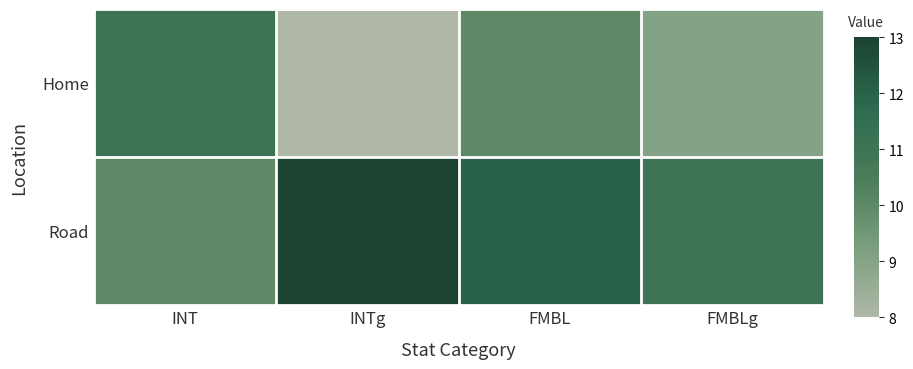

Which series has the largest range (max minus min)?

Home